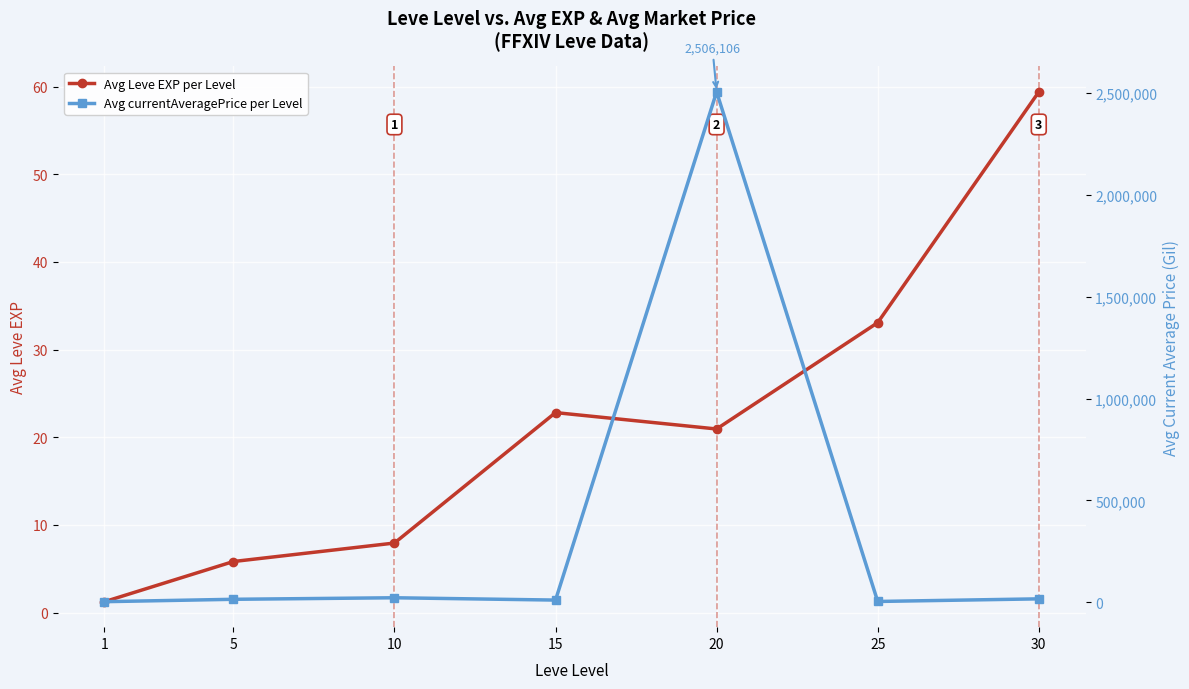

What is the spread (max minus min) of values at 15?

11046.2